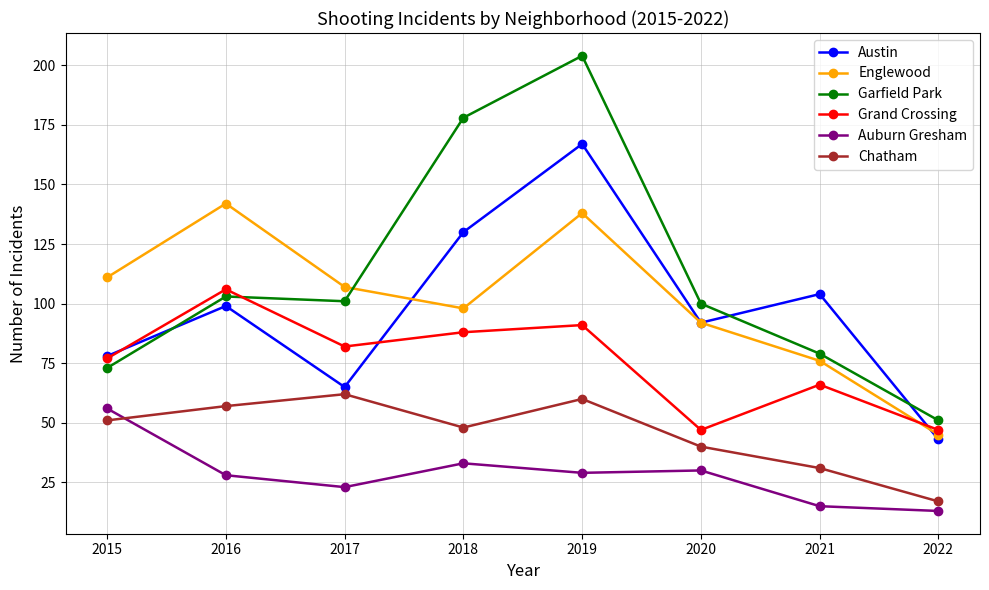

The Austin series shows 33 at 2015. True or false?

False